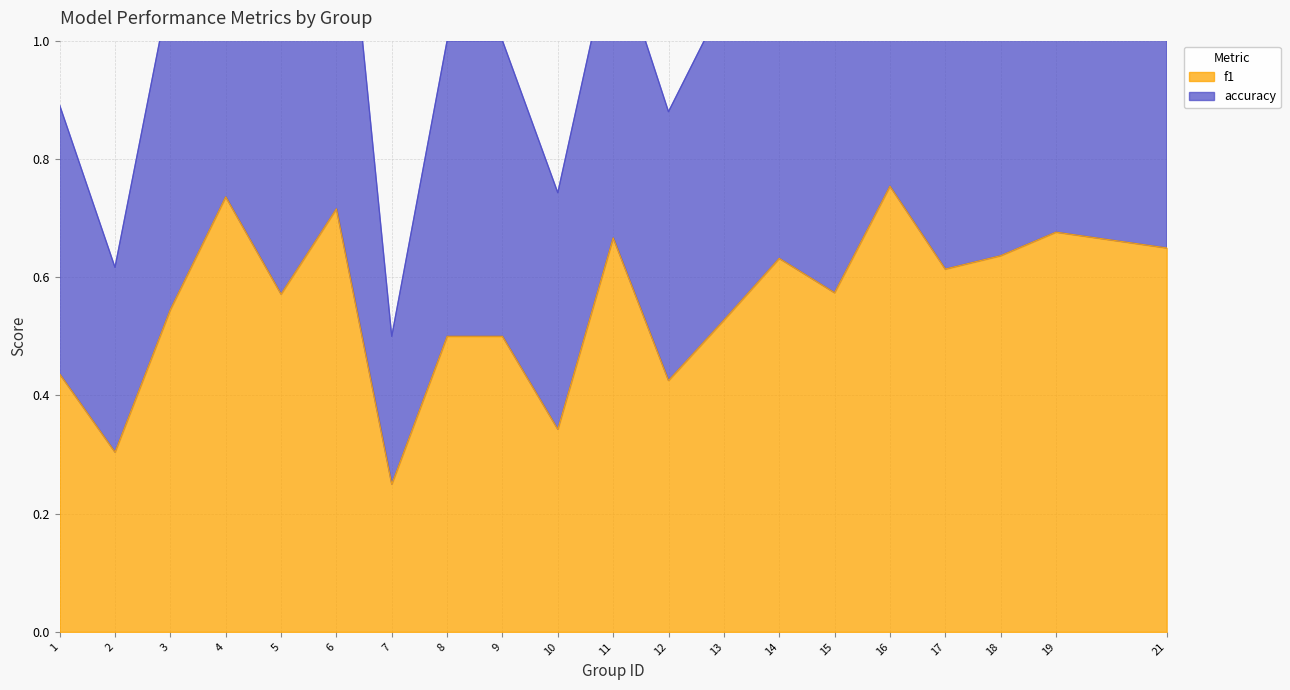

Reading right to left, extract all data points from this chart.

f1: 21=0.6	19=0.7	18=0.6	17=0.6	16=0.8	15=0.6	14=0.6	13=0.5	12=0.4	11=0.7	10=0.3	9=0.5	8=0.5	7=0.2	6=0.7	5=0.6	4=0.7	3=0.5	2=0.3	1=0.4
accuracy: 21=1.3	19=1.3	18=1.3	17=1.2	16=1.5	15=1.2	14=1.3	13=1.1	12=0.9	11=1.2	10=0.7	9=1.0	8=1.0	7=0.5	6=1.4	5=1.1	4=1.5	3=1.1	2=0.6	1=0.9